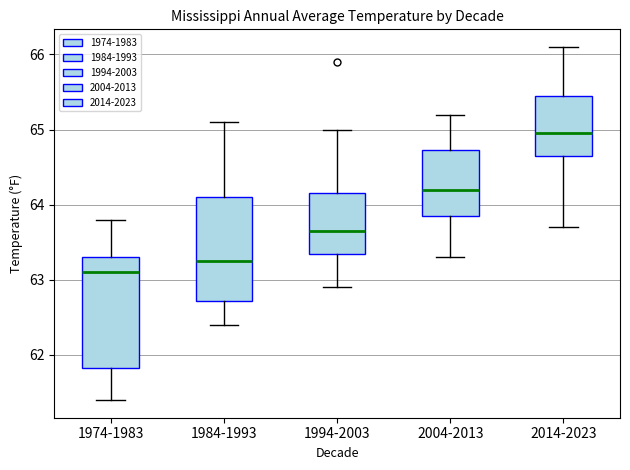

Reading left to right, read every box against the y-axis: the position of its median line, the range the box covers, and the ends of its whiskers. The values are not printed on the chart, so give them approximately, as read against the axis.

1974-1983: median 63.1, box 61.8 to 63.3, whiskers 61.4 to 63.8
1984-1993: median 63.3, box 62.7 to 64.1, whiskers 62.4 to 65.1
1994-2003: median 63.7, box 63.4 to 64.2, whiskers 62.9 to 65.0
2004-2013: median 64.2, box 63.9 to 64.7, whiskers 63.3 to 65.2
2014-2023: median 65.0, box 64.7 to 65.5, whiskers 63.7 to 66.1